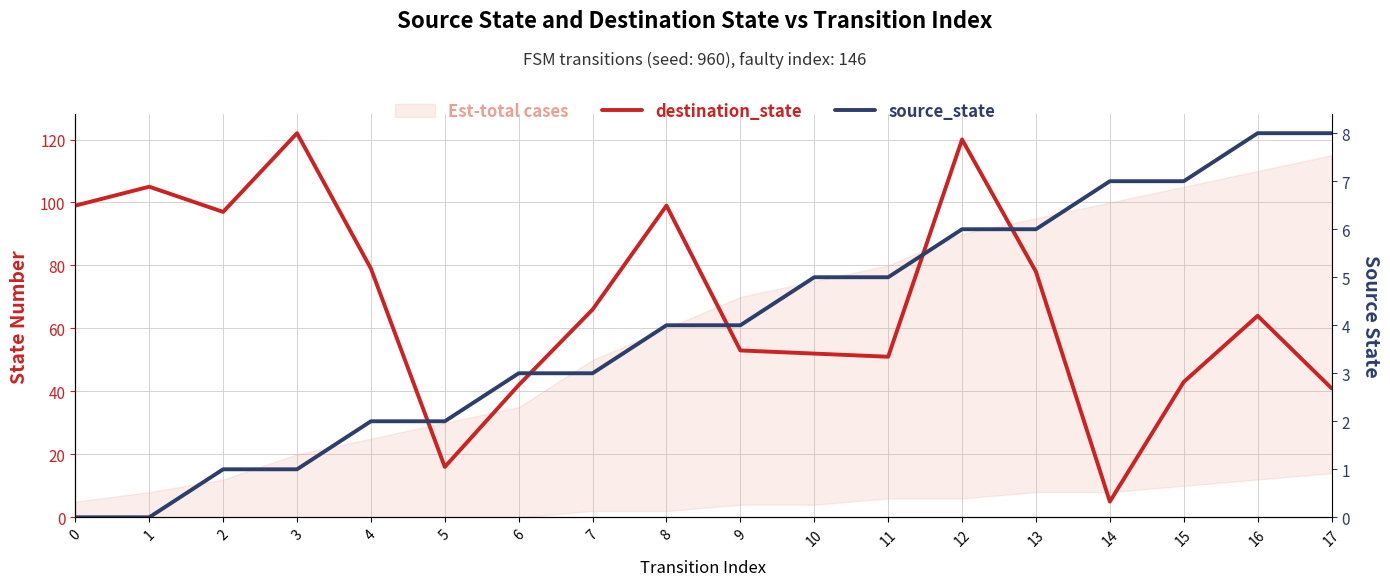

Is it true that destination_state equals 42 at 16?

False